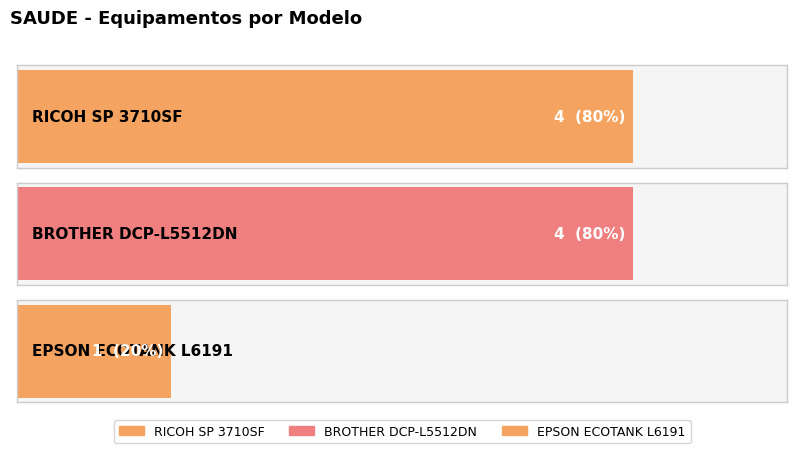

List the labels in order of value, largest first.

RICOH SP 3710SF, BROTHER DCP-L5512DN, EPSON ECOTANK L6191